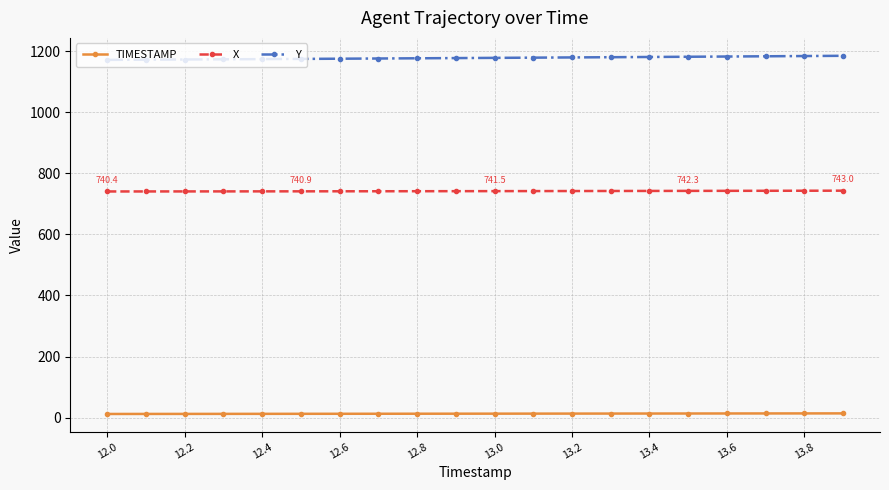

At how many categories does at least one series exceed 193?

20